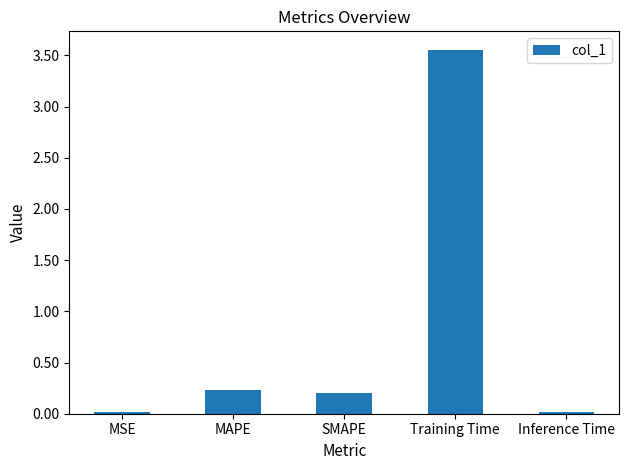

What is the difference between the maximum and minimum values?

3.5